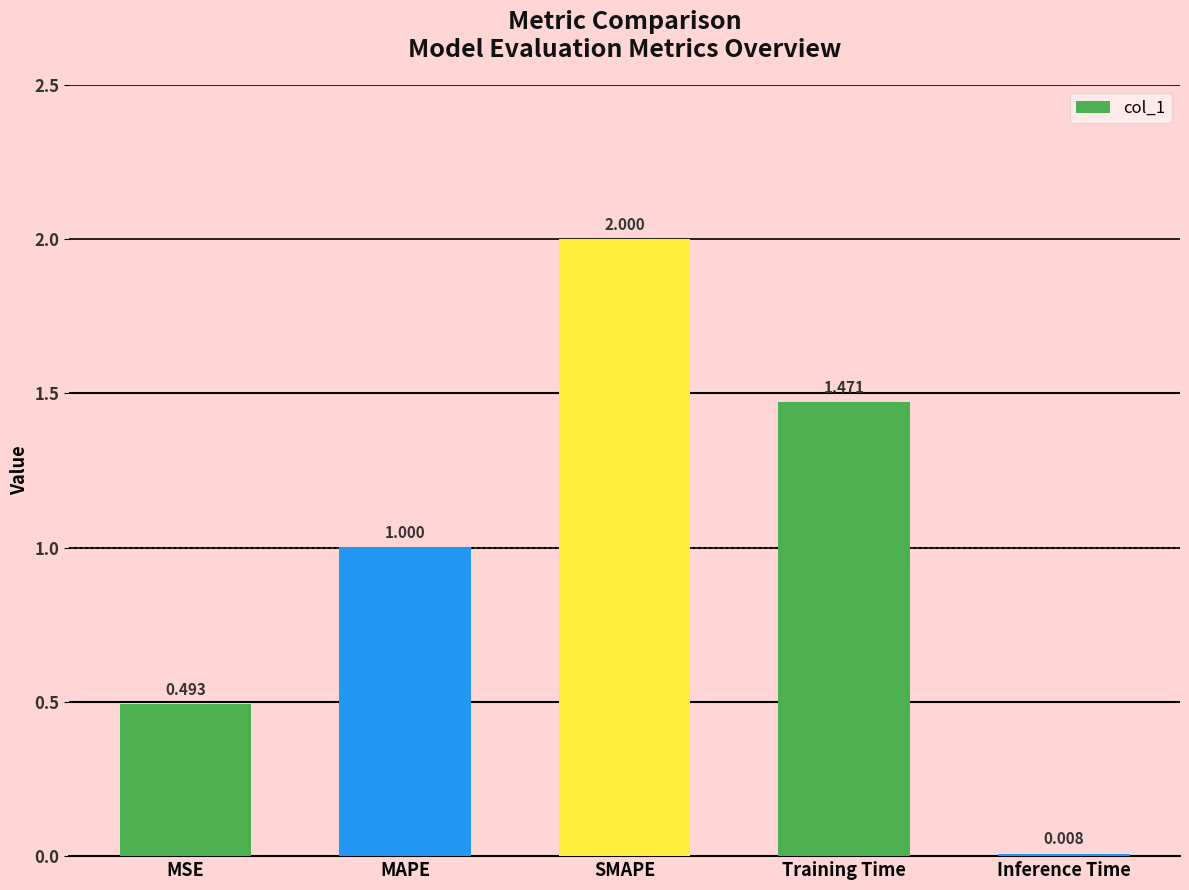

At which label is the value closest to 1?

MAPE